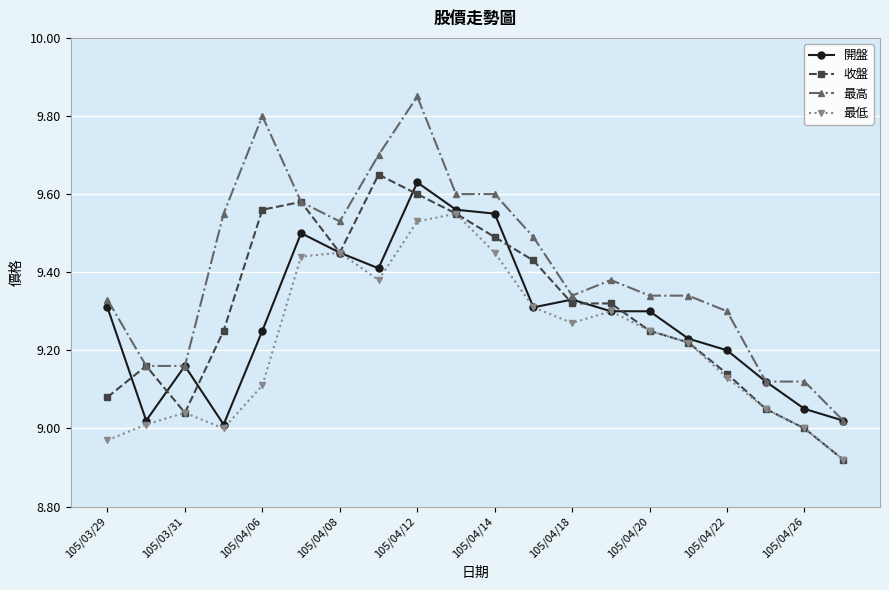

How many lines are shown in the chart?

4